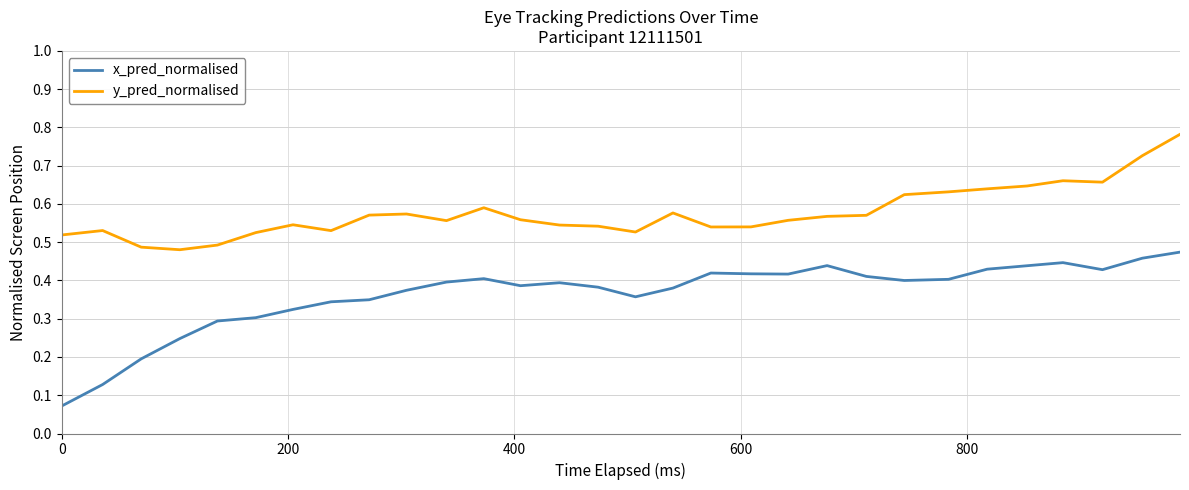

Which series has the largest total across all categories?

y_pred_normalised